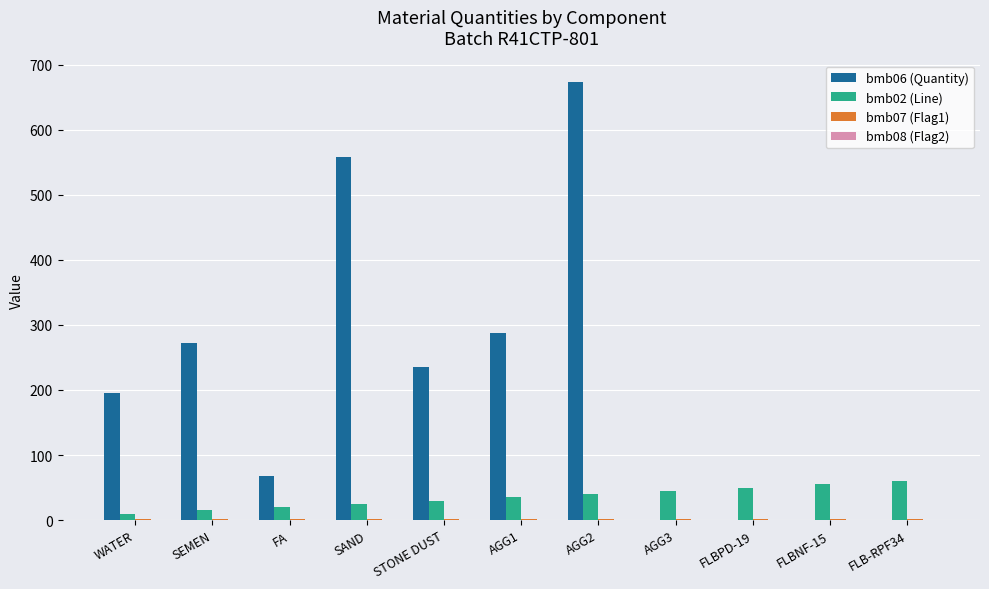

What is the greatest value displayed?

673.0